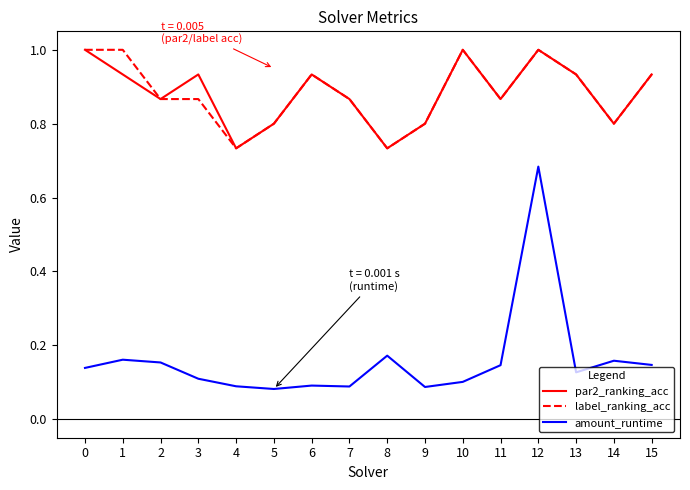

Count the number of data series in this chart.

3